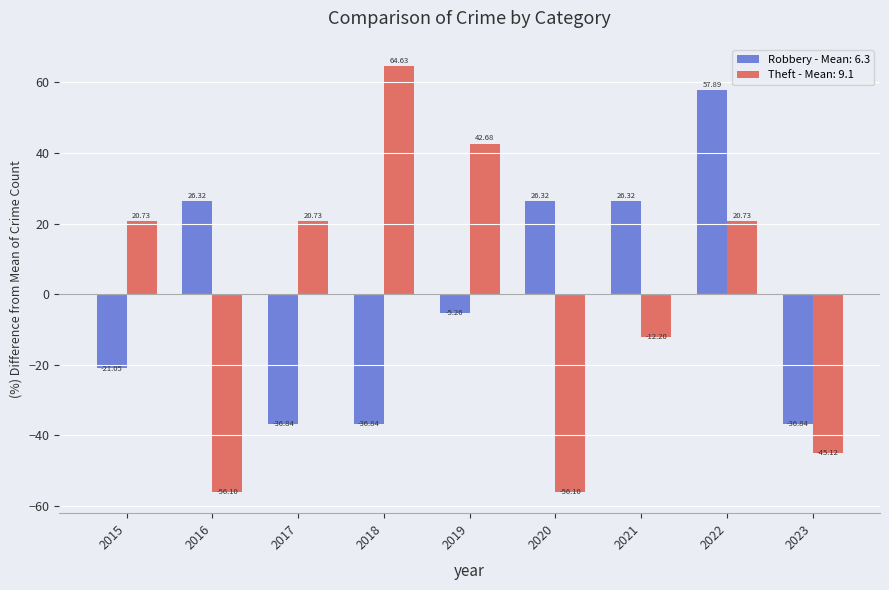

Are the bars horizontal?

No